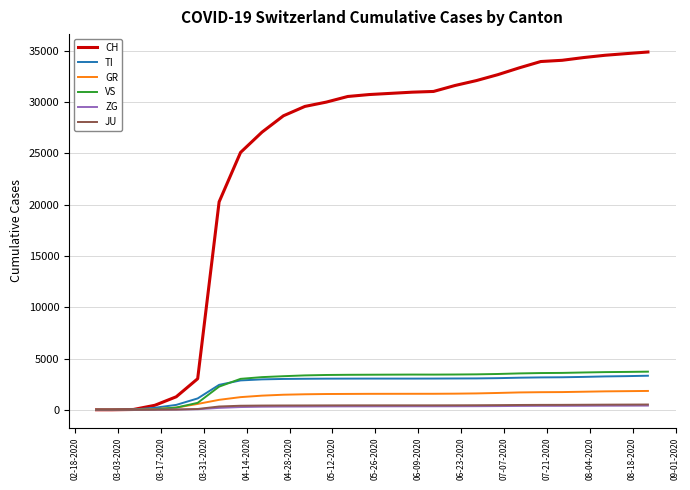

What are all the series names shown in the legend?

CH, TI, GR, VS, ZG, JU